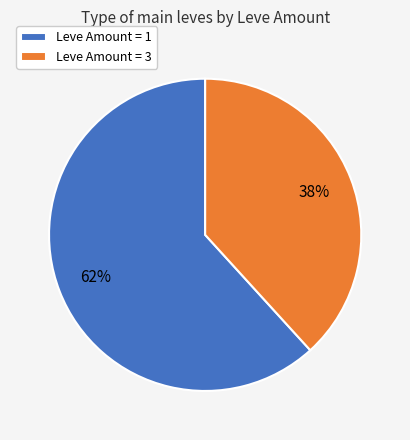

Which slice is the largest?

Leve Amount = 1